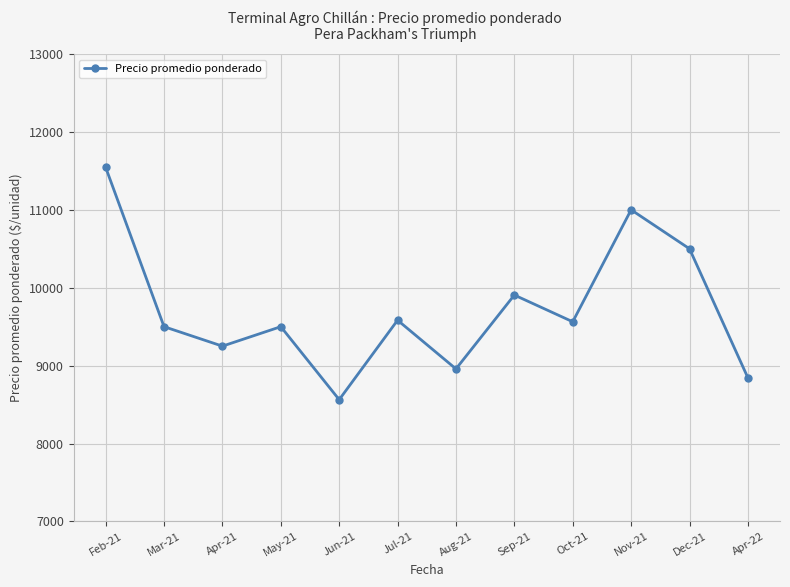

Where is the first local maximum?

May-21